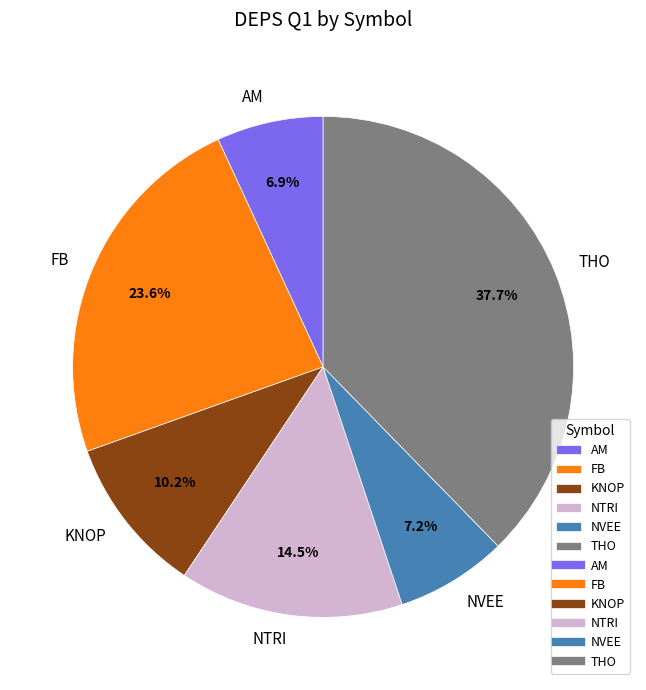

Is there any slice that represents more than half of the pie?

No